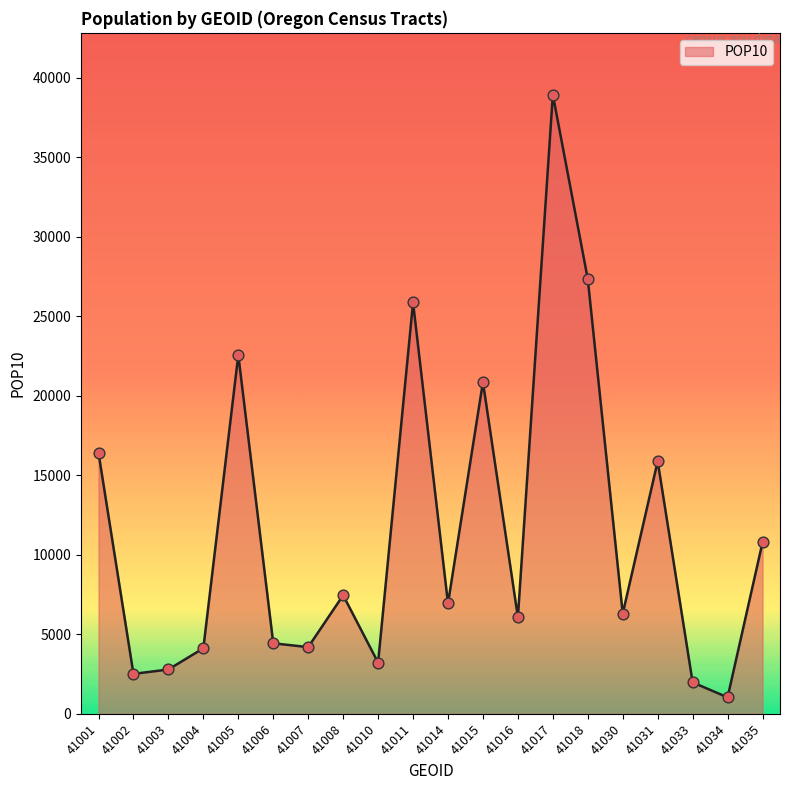

What is the ratio of the value at 41034 to the value at 41007?

0.2